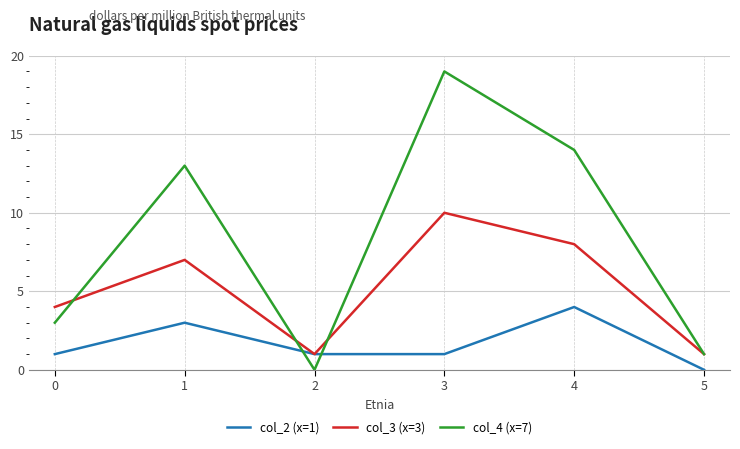

Is it true that col_2 (x=1) equals 1 at 1?

False